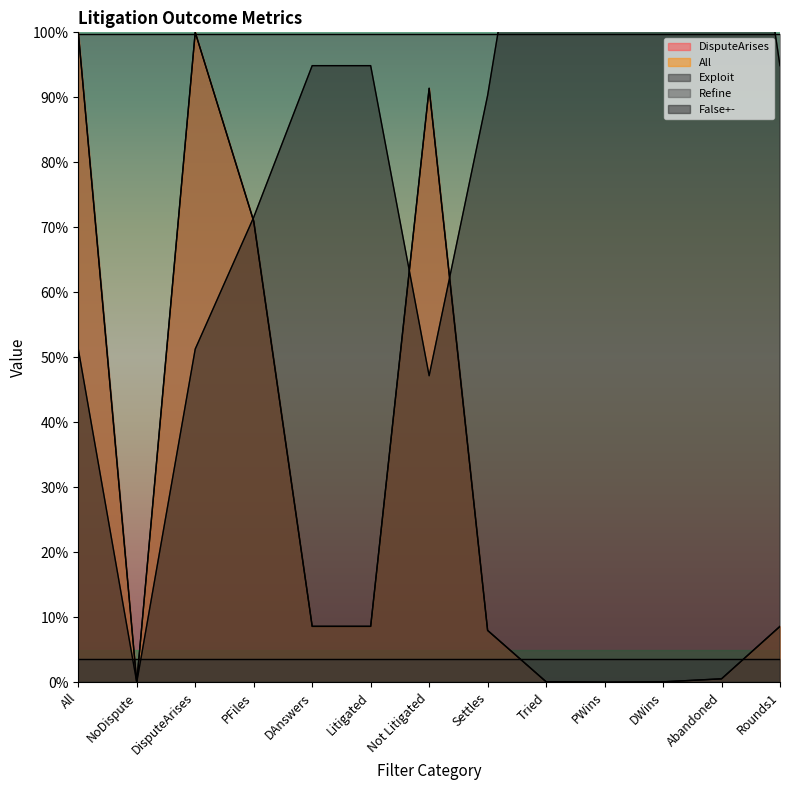

Between DWins and Not Litigated, which is larger?

Not Litigated